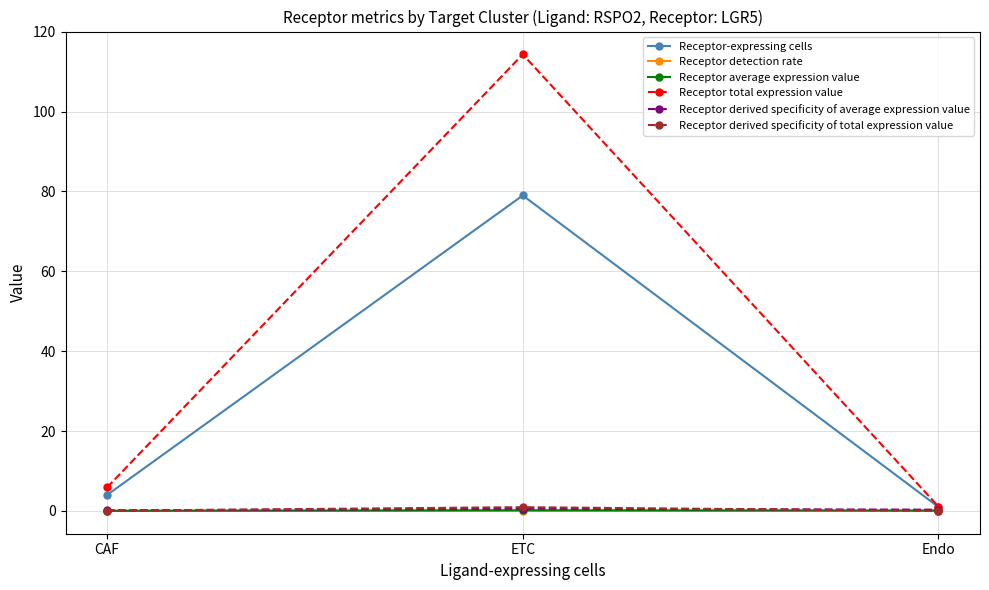

What is the total value across all series at CAF?

10.1